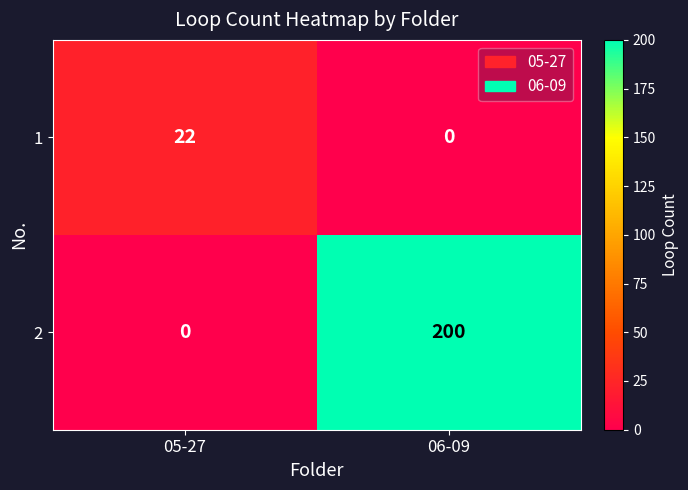

At which label is 2 closest to 100?

05-27